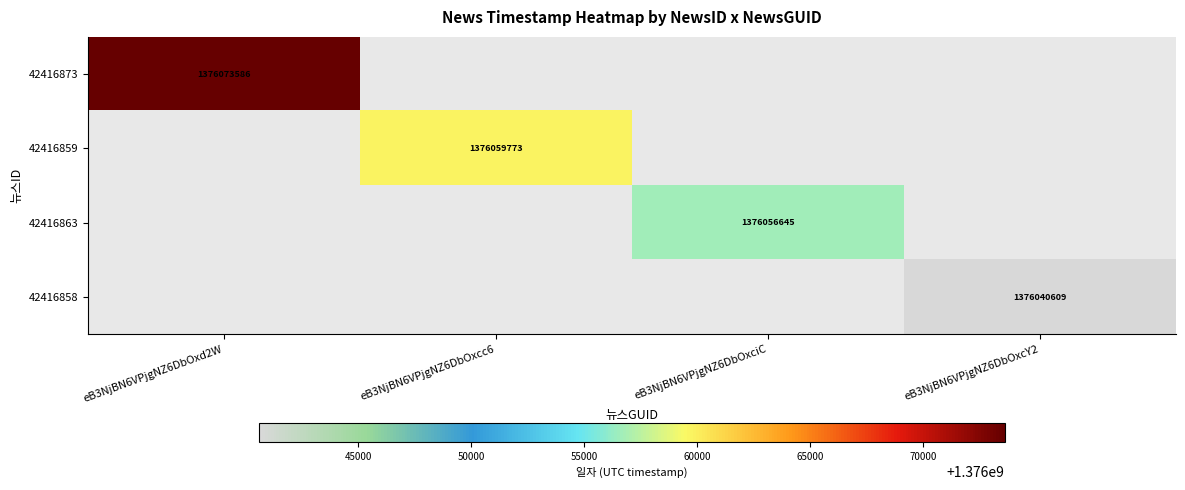

Is it true that 42416858 equals 621707895 at eB3NjBN6VPjgNZ6DbOxcY2?

False